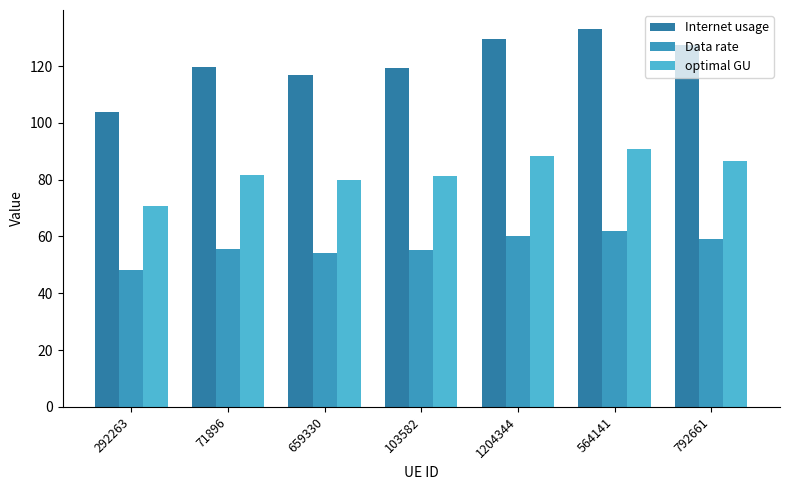

List the labels in order of Data rate value, largest first.

564141, 1204344, 792661, 71896, 103582, 659330, 292263